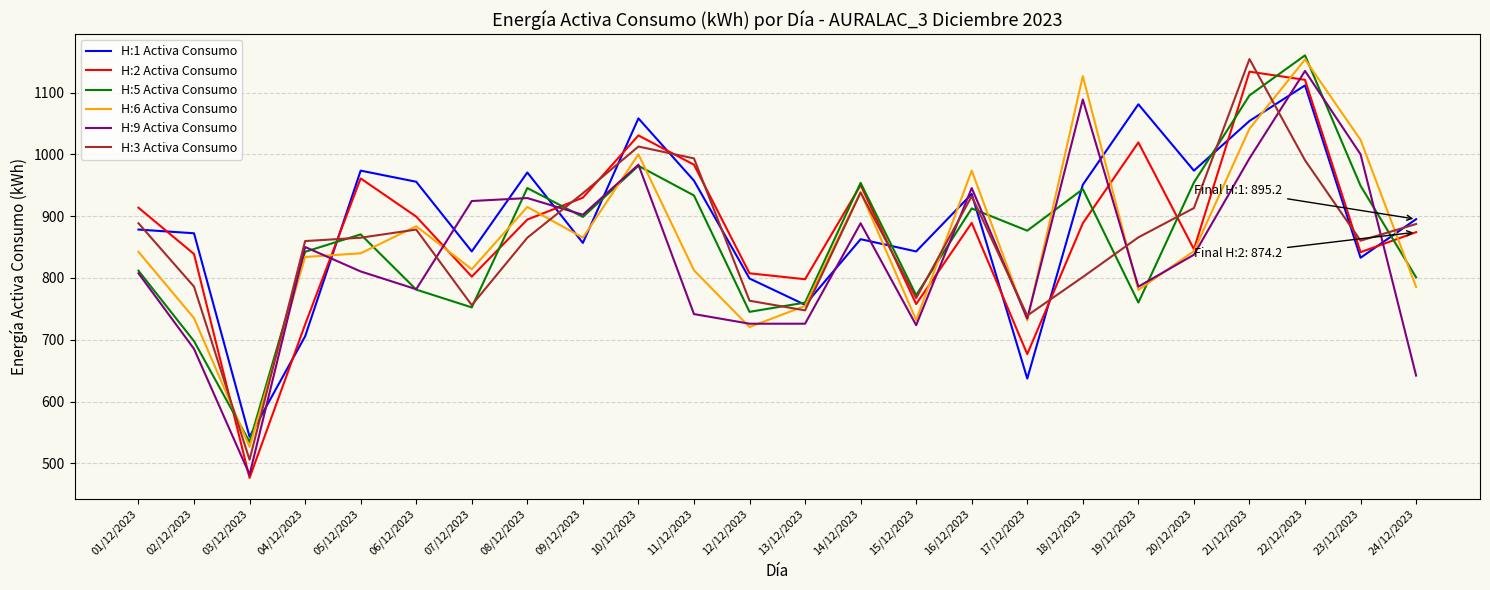

What is the smallest value displayed?

476.4